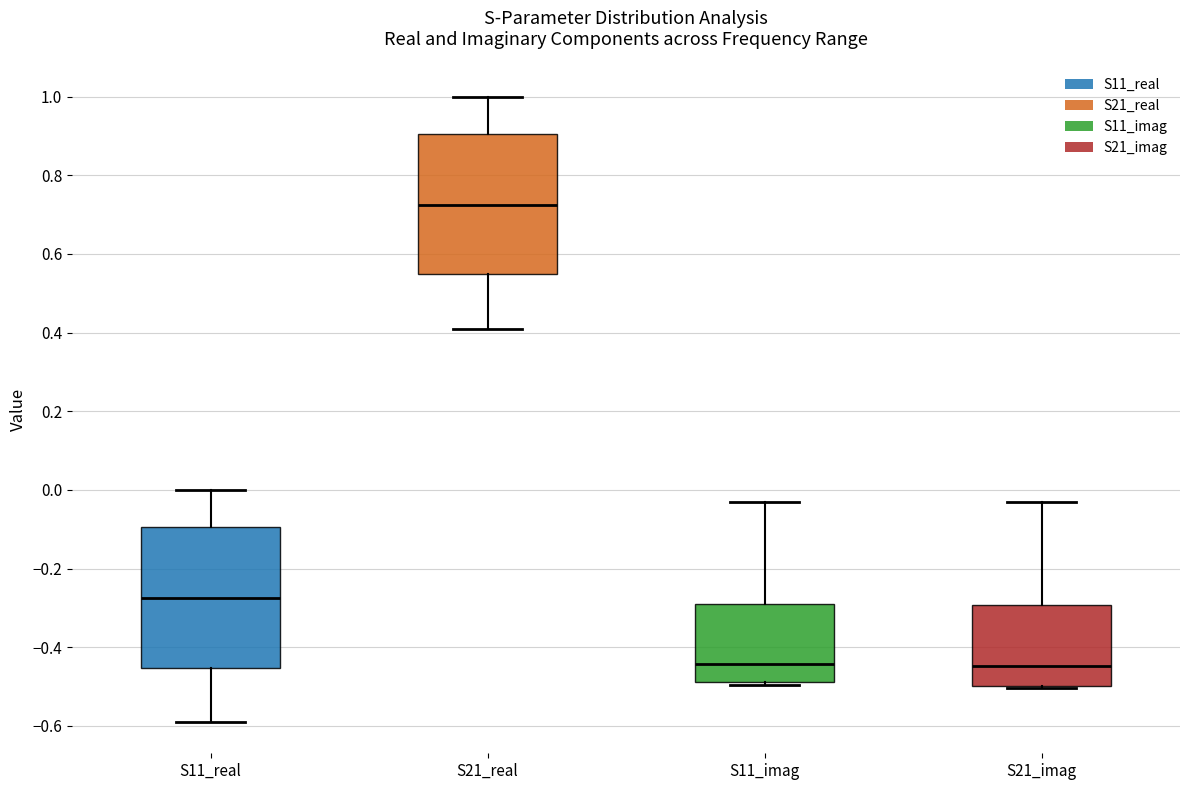

Reading left to right, read every box against the y-axis: the position of its median line, the range the box covers, and the ends of its whiskers. The values are not printed on the chart, so give them approximately, as read against the axis.

S11_real: median -0.28, box -0.46 to -0.10, whiskers -0.60 to 0.00
S21_real: median 0.72, box 0.54 to 0.90, whiskers 0.40 to 1.00
S11_imag: median -0.44, box -0.48 to -0.30, whiskers -0.50 to -0.02
S21_imag: median -0.44, box -0.50 to -0.30, whiskers -0.50 to -0.04